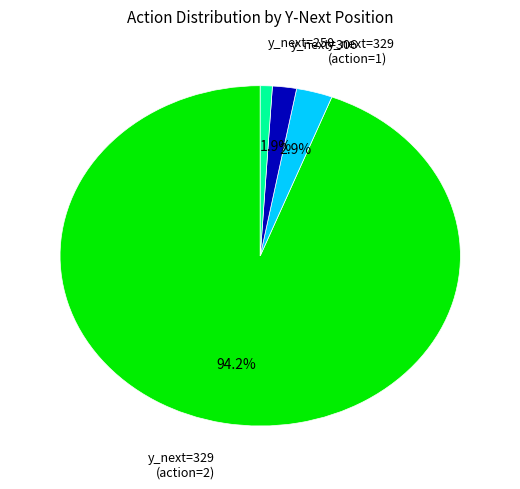

Is there any slice that represents more than half of the pie?

Yes